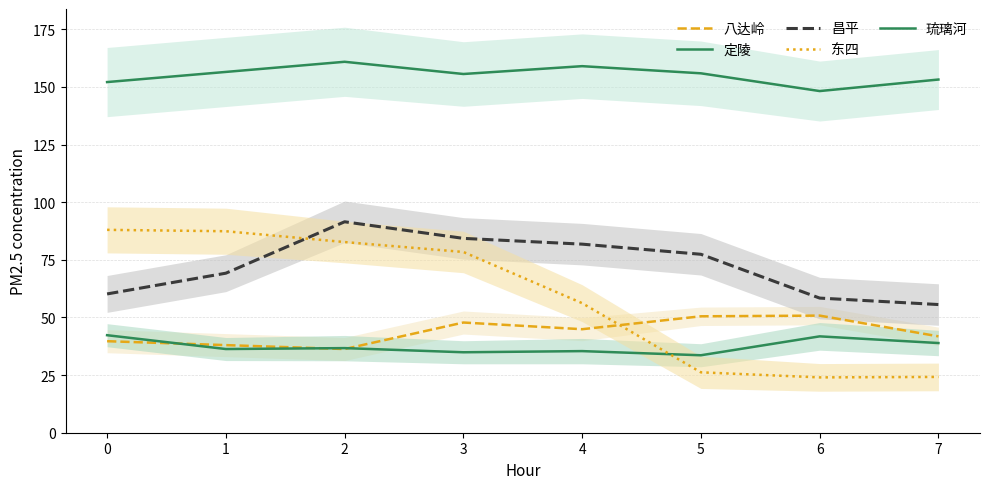

What are all the series names shown in the legend?

八达岭, 定陵, 昌平, 东四, 琉璃河